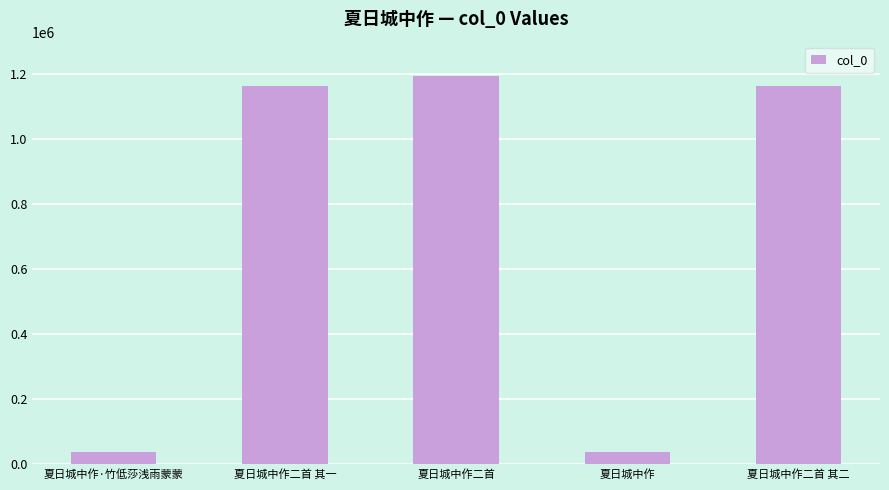

How many series are shown in this chart?

1